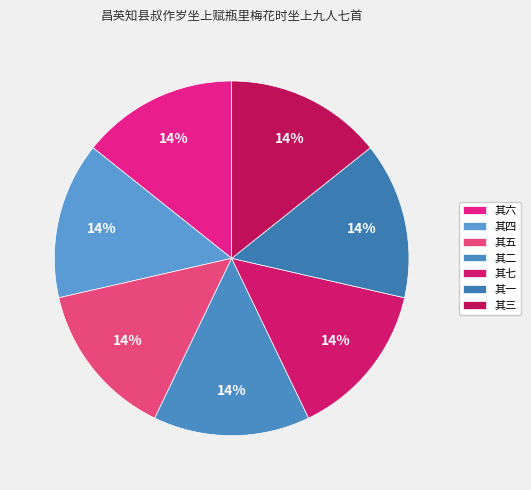

To the nearest percent, what percentage of the pie is 其六?

14%